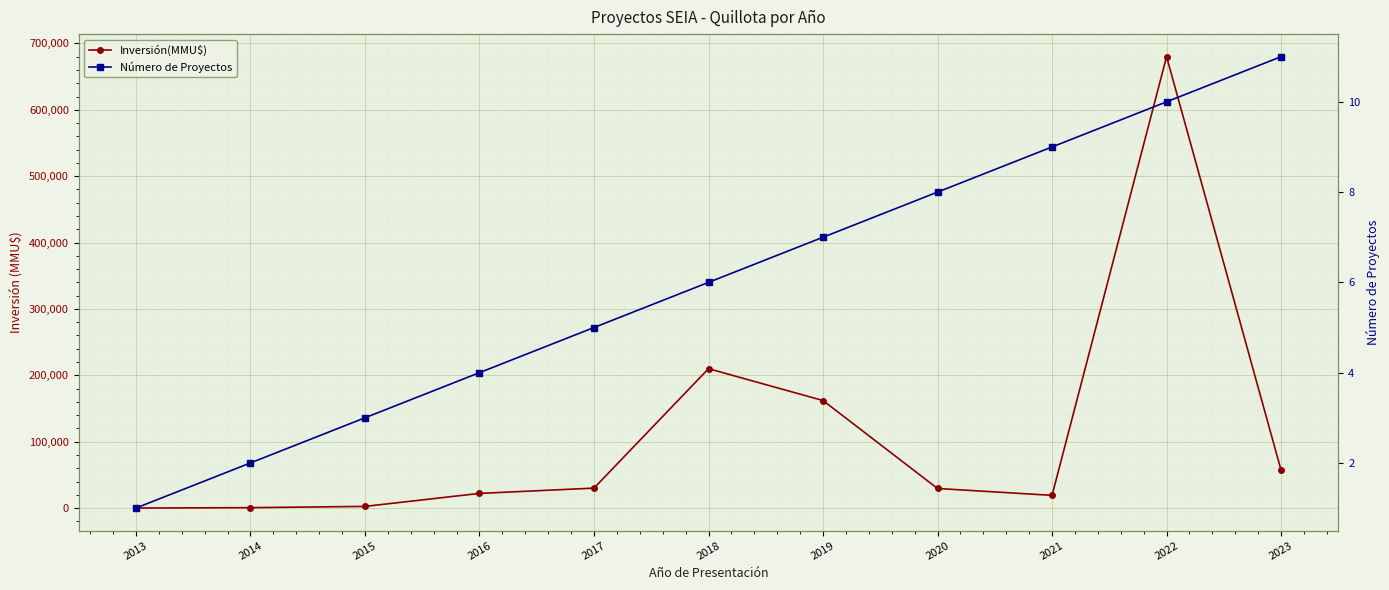

Count the Número de Proyectos values in the range 3 to 9.

7